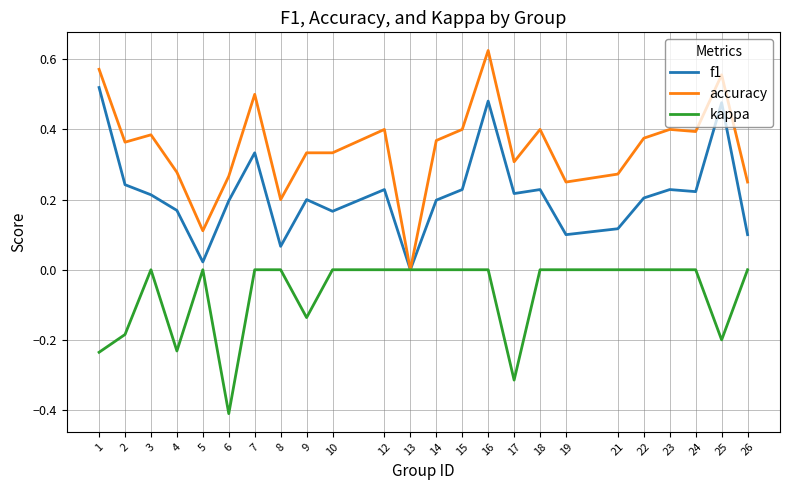

Rank the series by their maximum value, from lowest to highest.

kappa, f1, accuracy